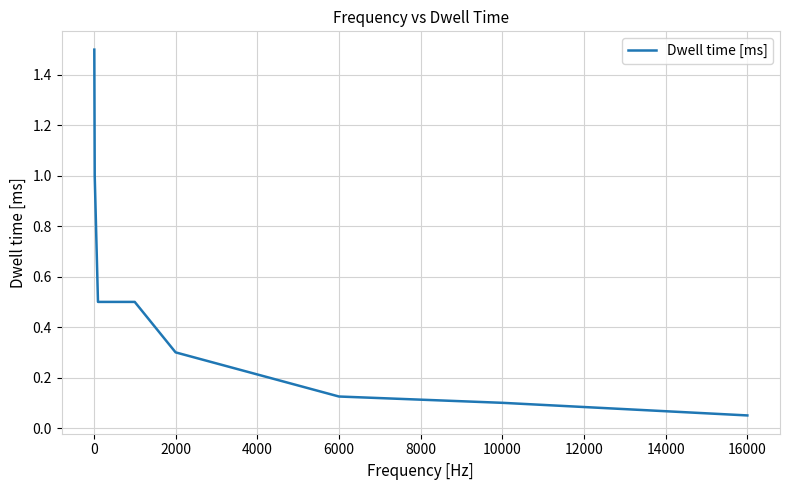

What is the average value?

0.5